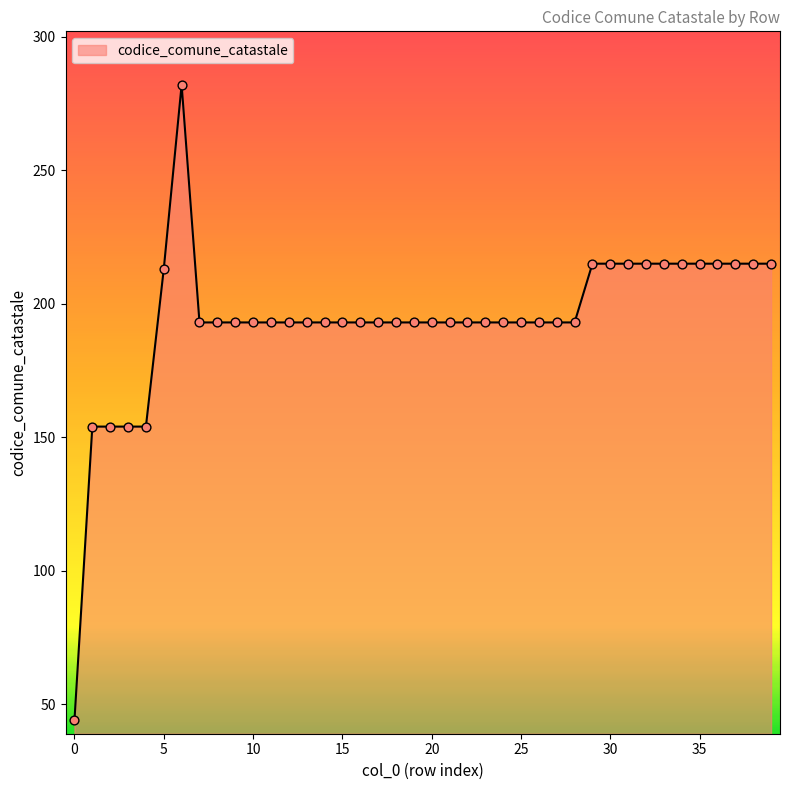

What is the difference between the maximum and minimum values?

238